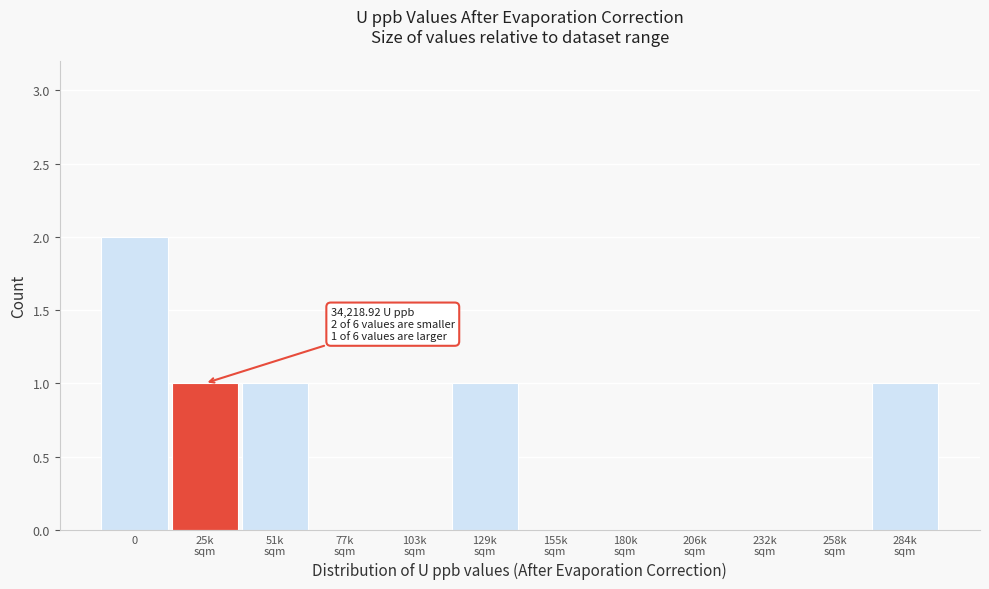

What is the sum of all values?

6